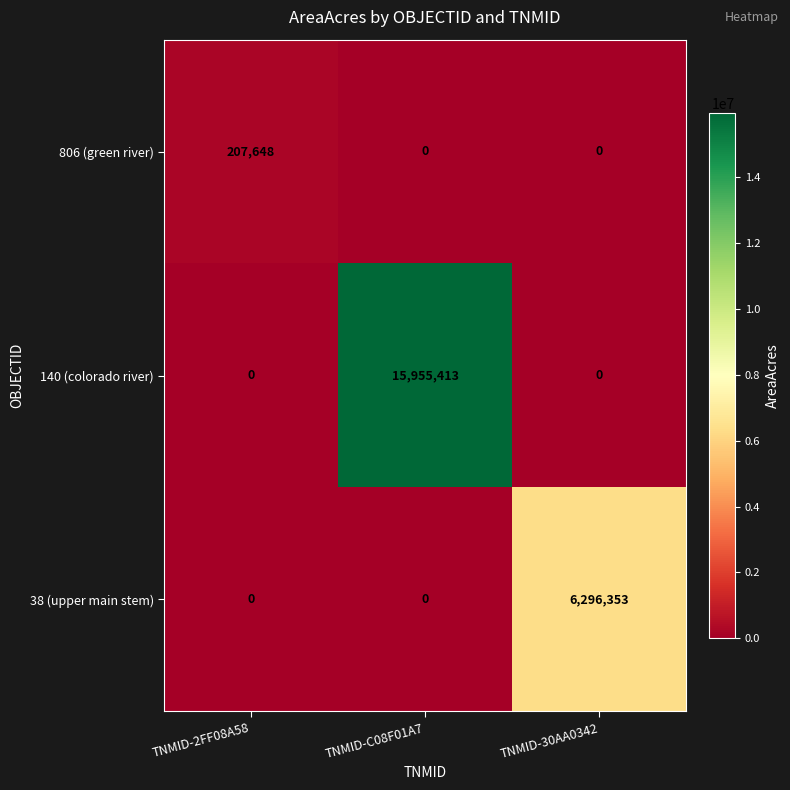

What is the sum of all 806 (green river) values?

207648